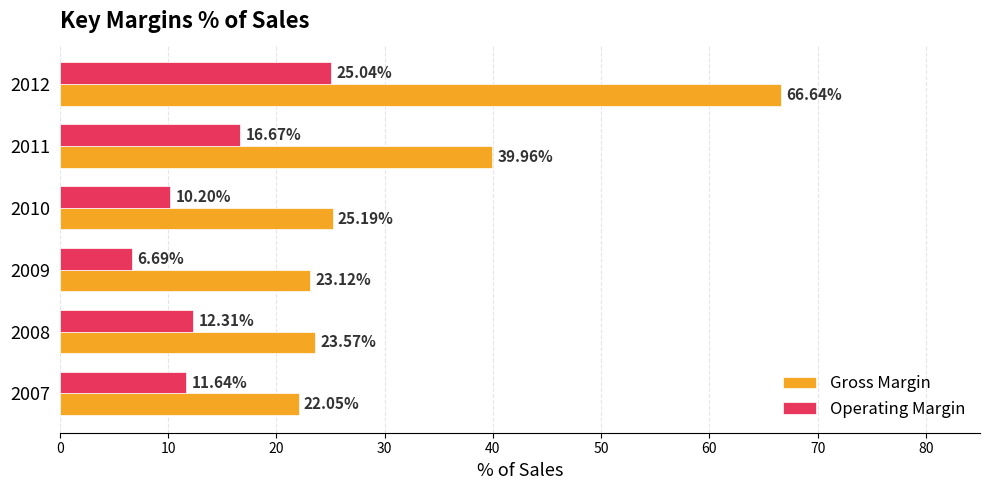

What is the spread (max minus min) of values at 2008?

11.3